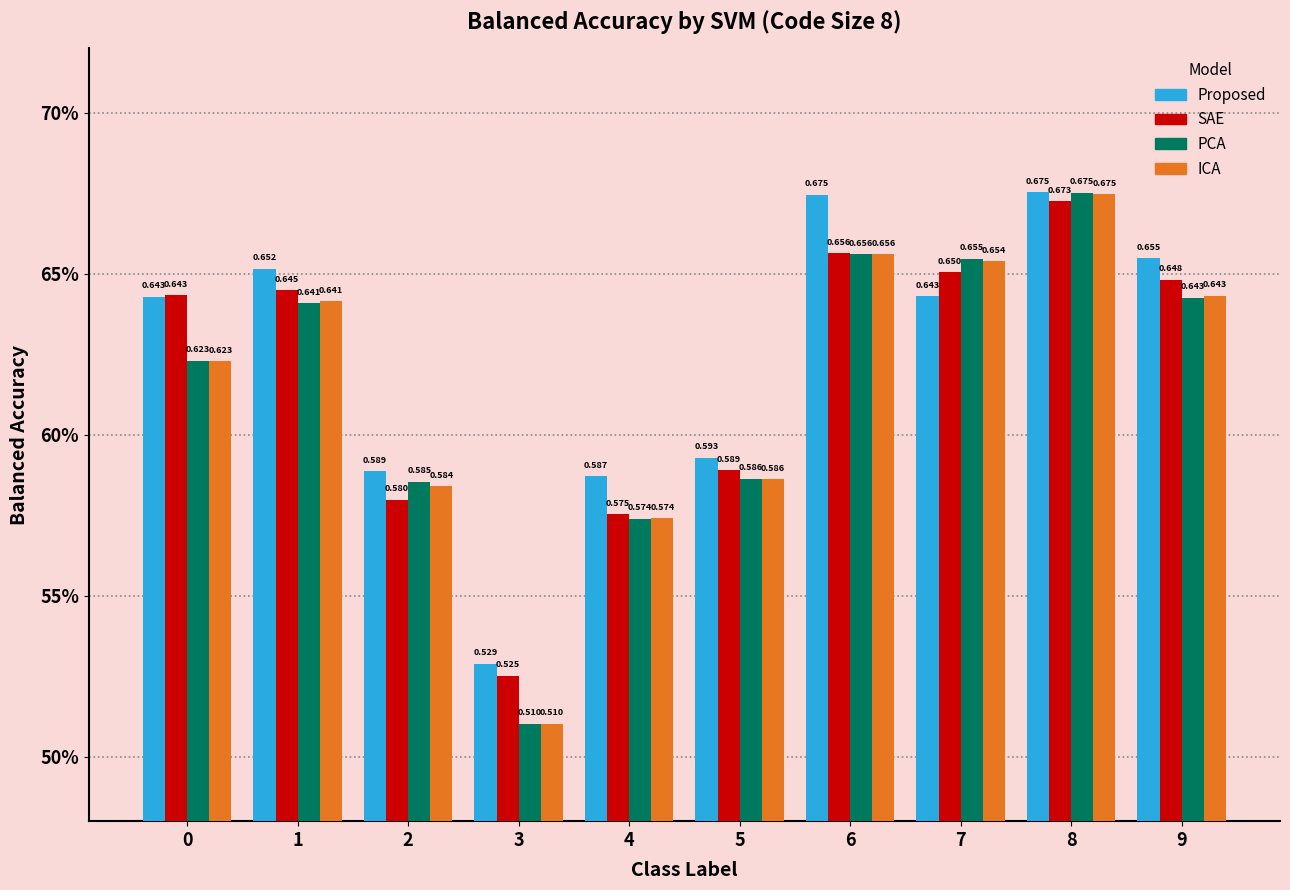

Does the chart contain stacked bars?

No